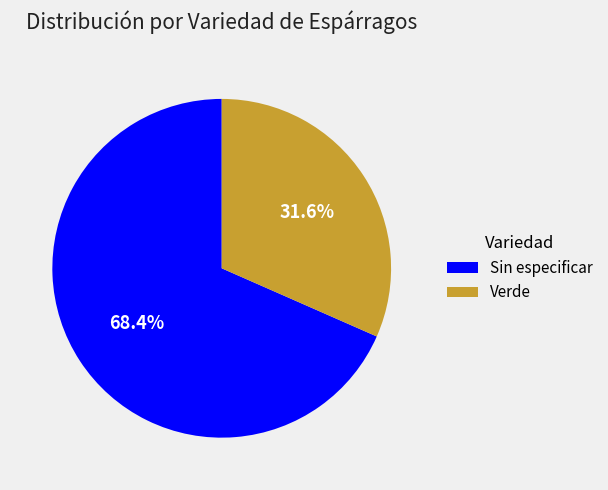

How much of the chart is everything except Verde?

68.4%